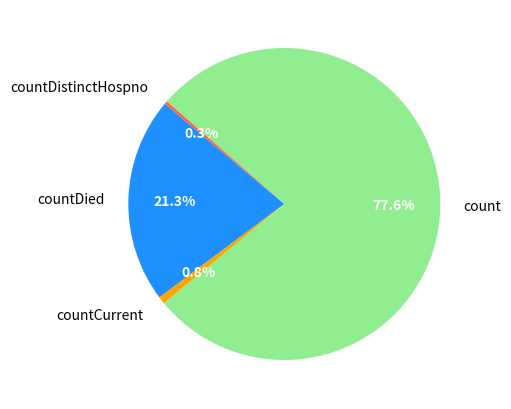

To the nearest percent, what is the difference between the largest and smallest slice percentages?

77%